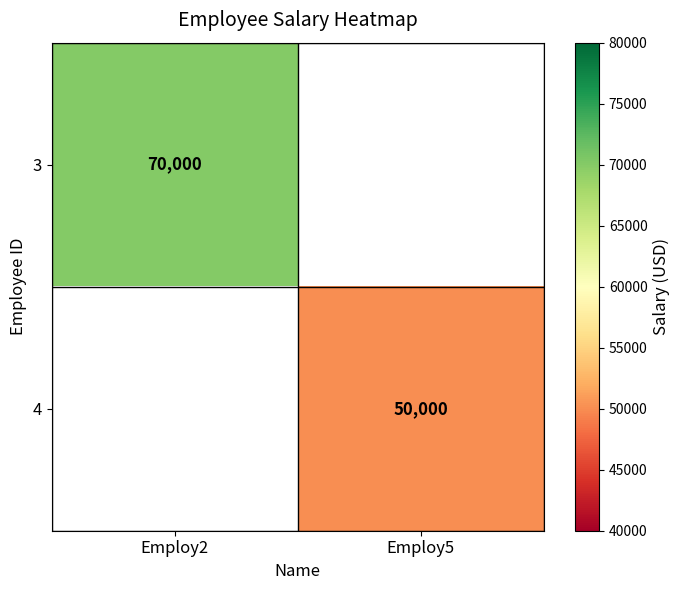

The 3 series shows 101223 at Employ2. True or false?

False